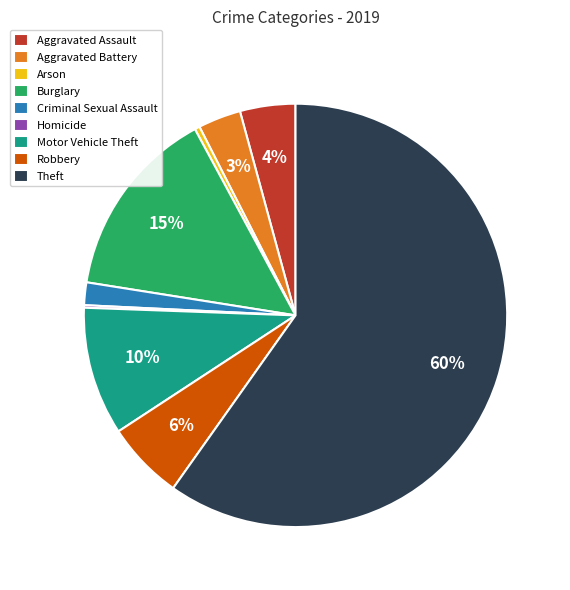

To the nearest percent, what is the average slice percentage?

11%